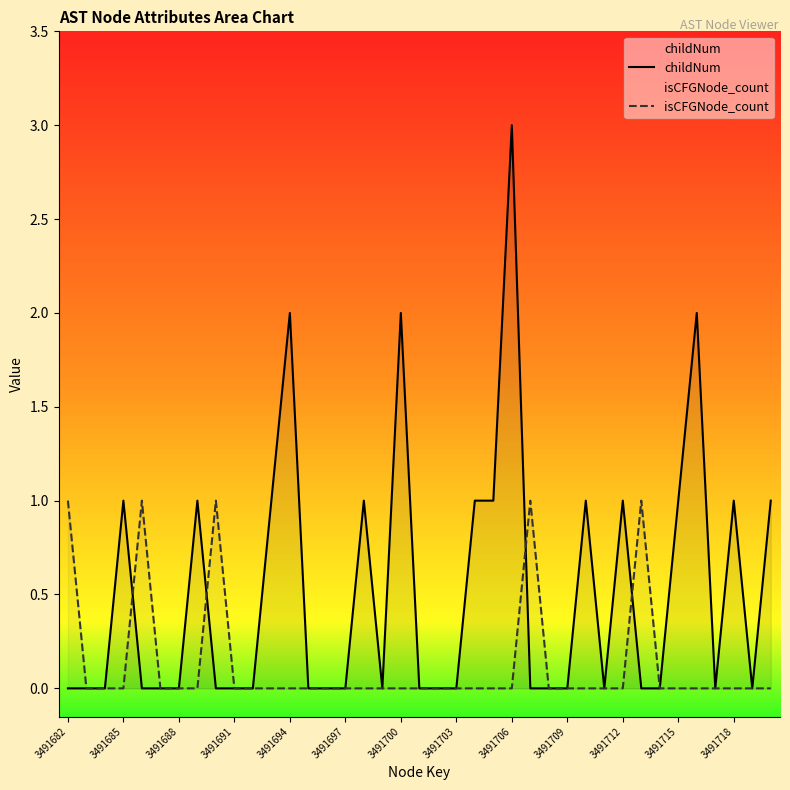

At which category is the sum across all series the highest?

3491706